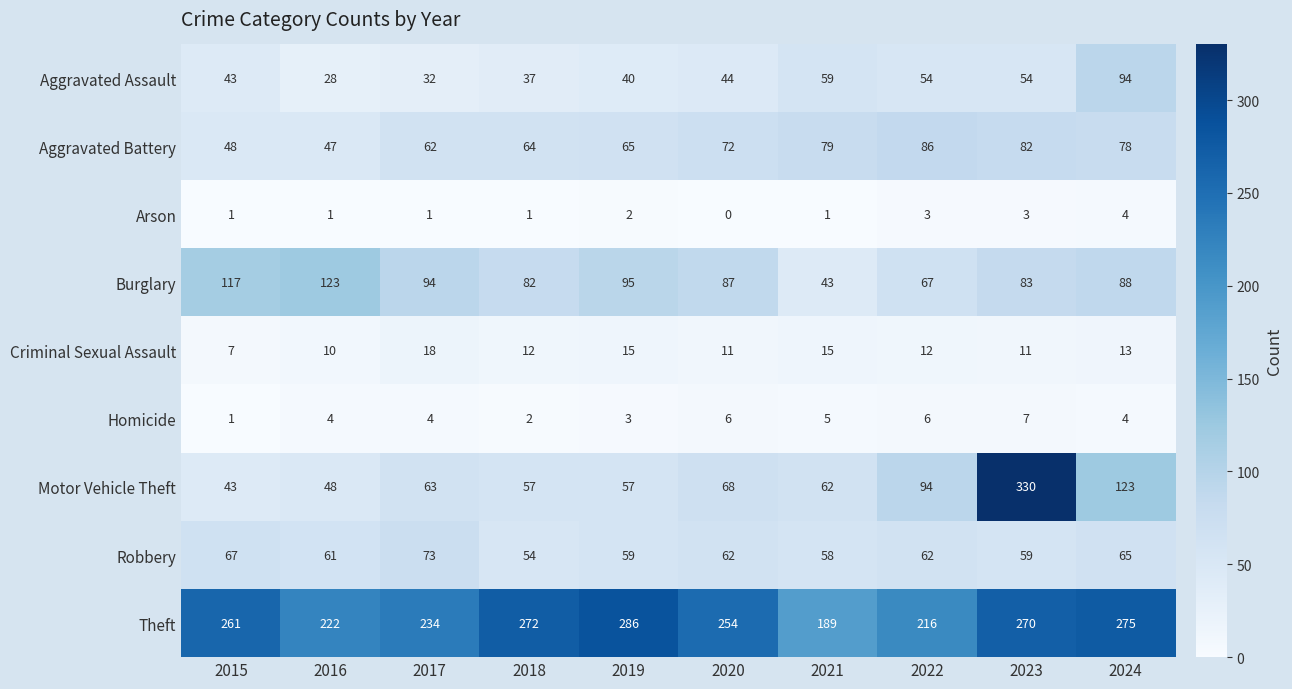

List the series in order of their peak value, lowest first.

Arson, Homicide, Criminal Sexual Assault, Robbery, Aggravated Battery, Aggravated Assault, Burglary, Theft, Motor Vehicle Theft